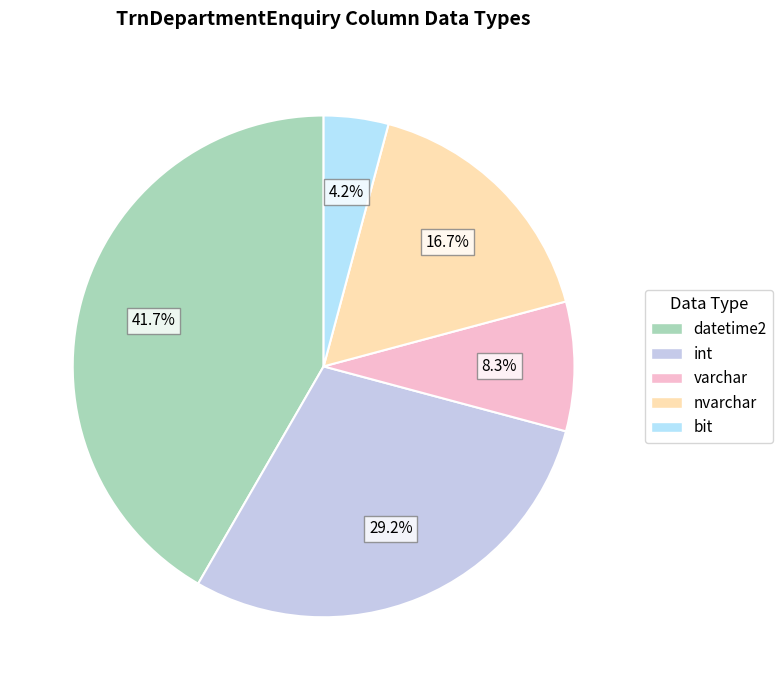

To the nearest percent, what percentage of the pie is datetime2?

42%